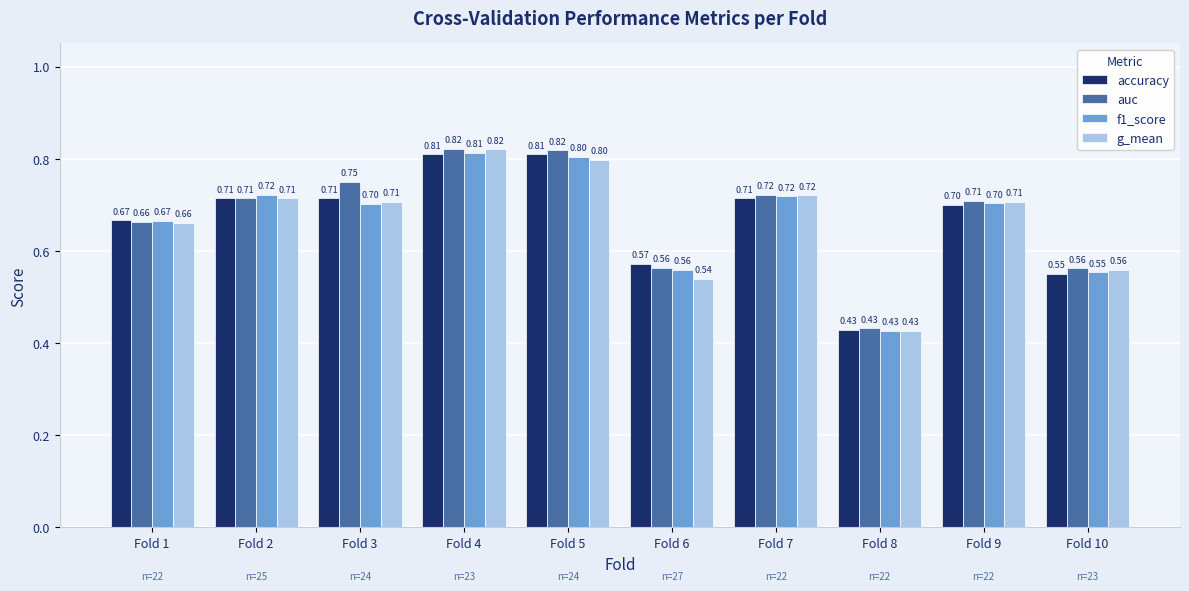

How many bars are there in total?

40